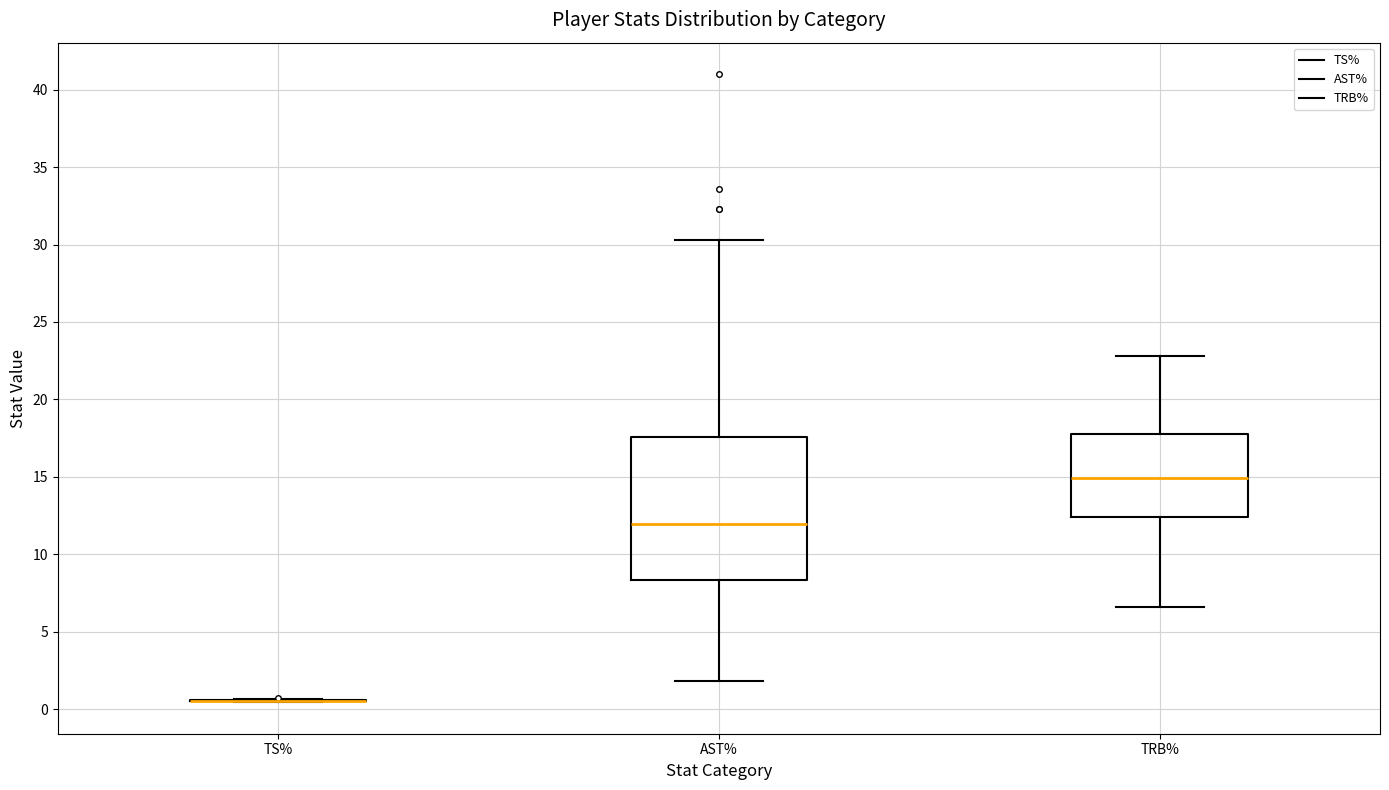

Reading left to right, read every box against the y-axis: the position of its median line, the range the box covers, and the ends of its whiskers. The values are not printed on the chart, so give them approximately, as read against the axis.

TS%: box collapsed to a line at 0.5, whiskers 0.5 to 0.5
AST%: median 12.0, box 8.5 to 17.5, whiskers 2.0 to 30.5
TRB%: median 15.0, box 12.5 to 18.0, whiskers 6.5 to 23.0